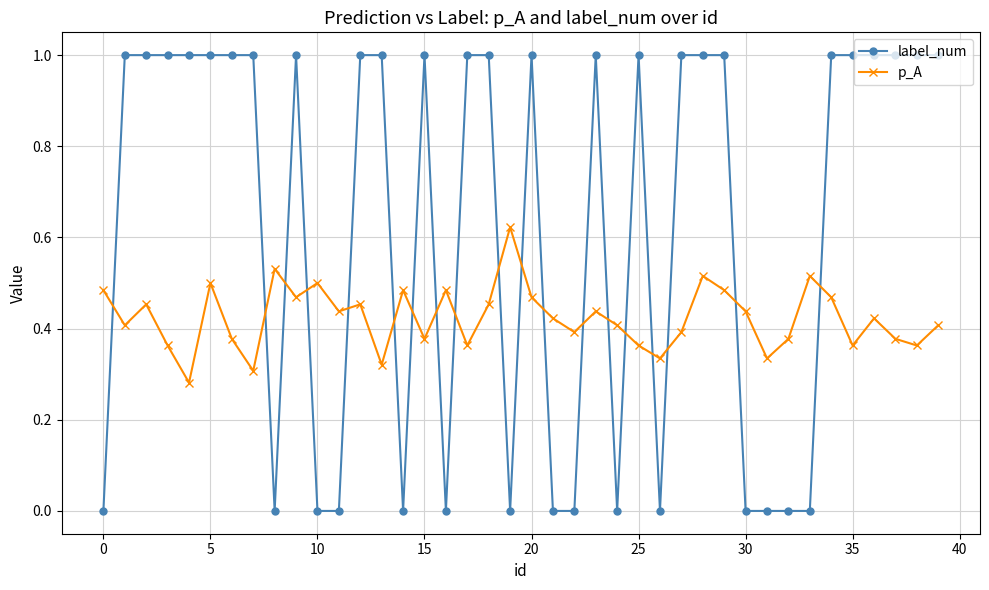

True or false: p_A and label_num cross at least once.

True